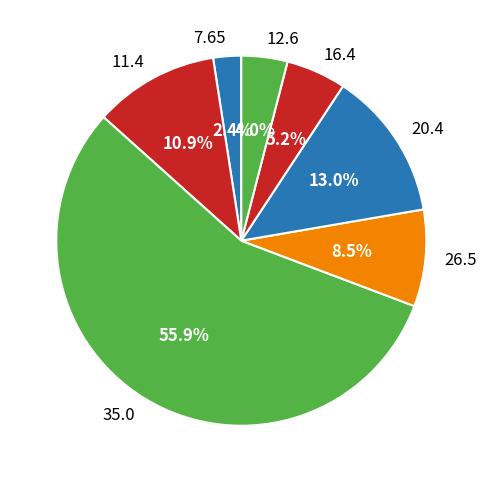

Does any single category account for the majority?

Yes